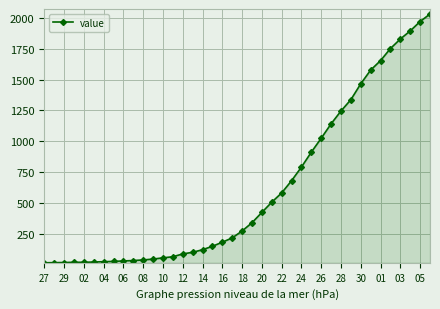

Does the chart display data point markers on the line(s)?

Yes